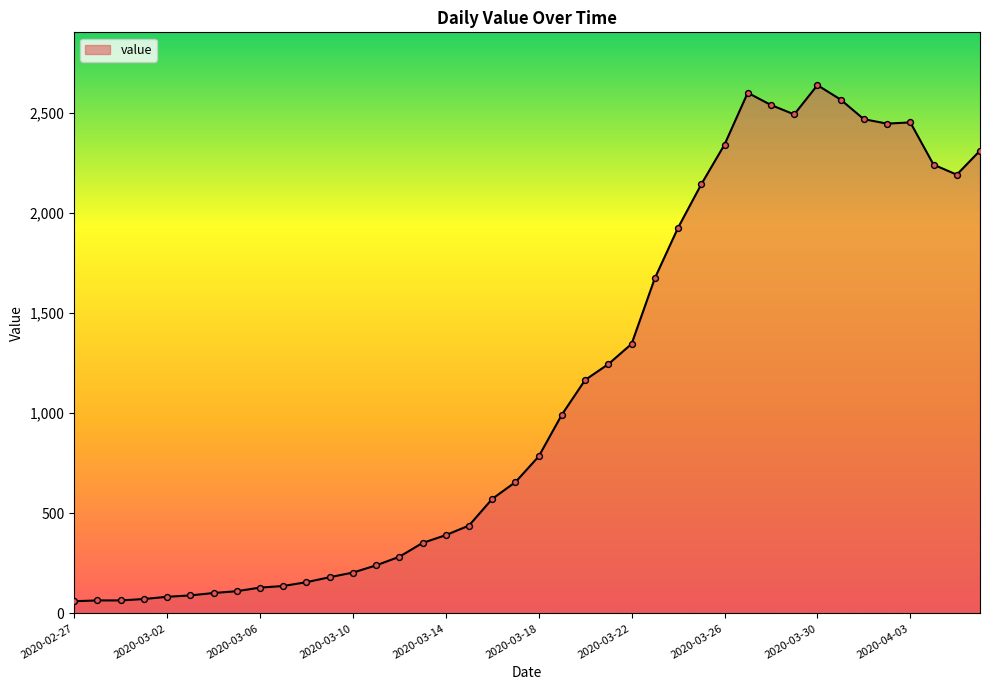

What is the smallest value displayed?

61